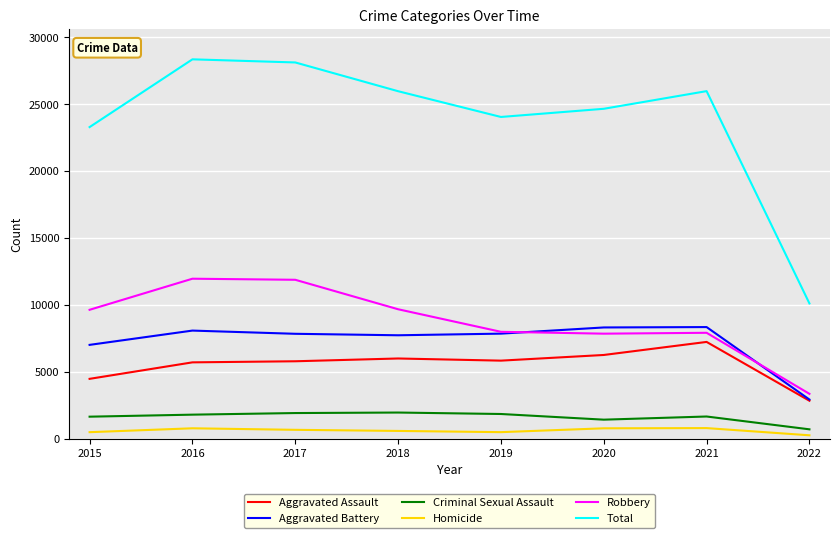

Between 2016 and 2019, which series saw the biggest shift?

Total